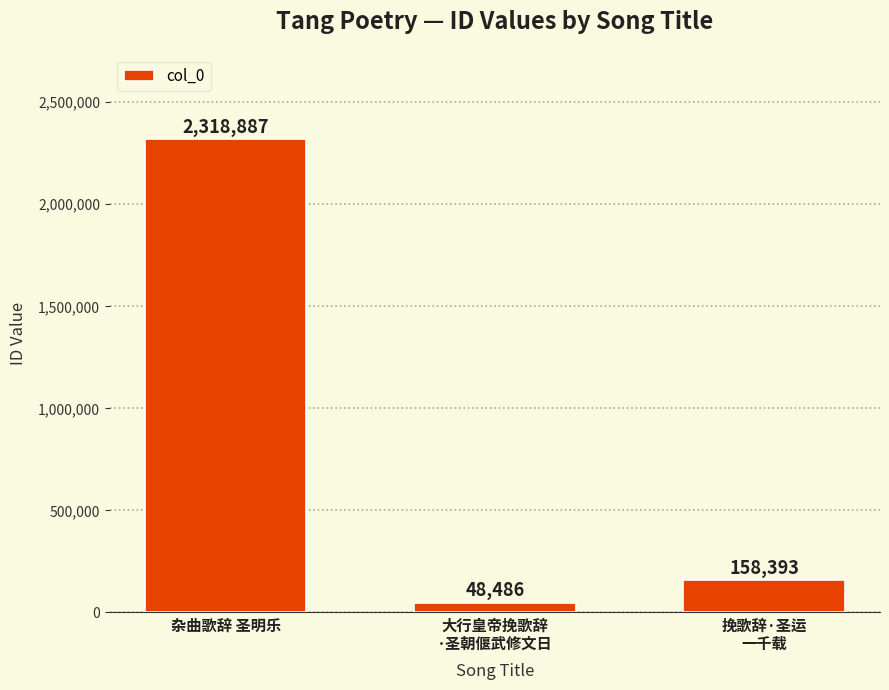

List the labels in order of value, largest first.

杂曲歌辞 圣明乐, 挽歌辞·圣运
一千载, 大行皇帝挽歌辞
·圣朝偃武修文日